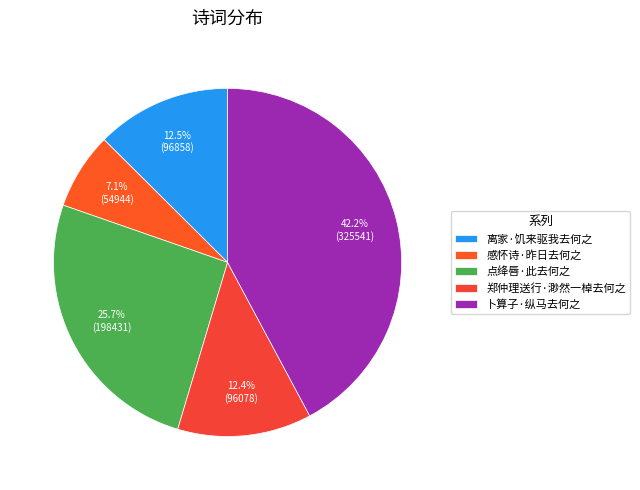

How many segments does this pie chart have?

5